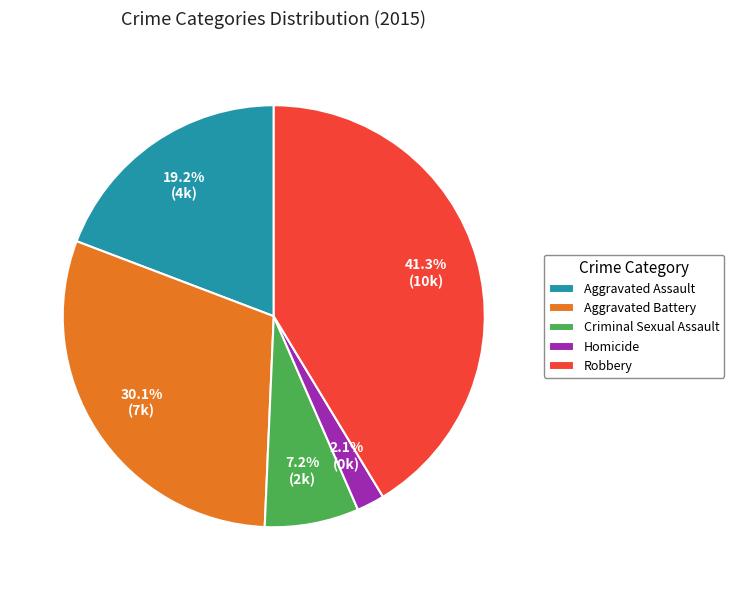

What is the ratio of the value at Robbery to the value at Aggravated Battery?

1.4